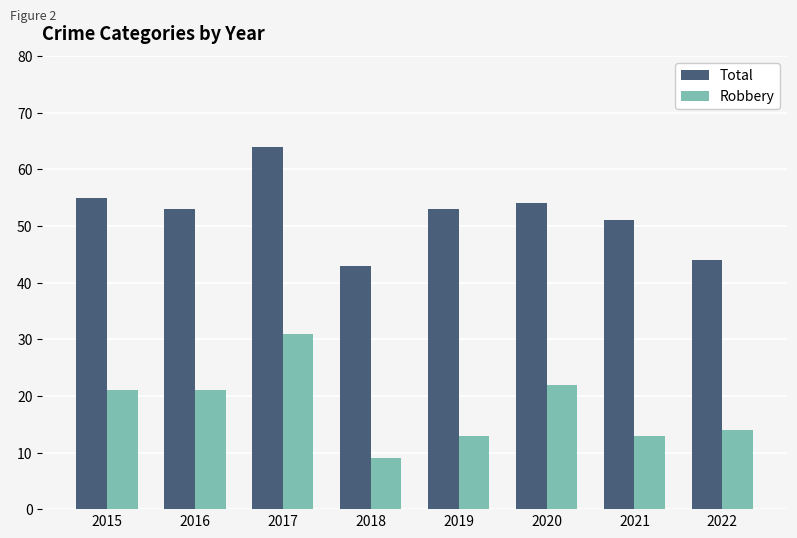

The Total series shows 51 at 2021. True or false?

True